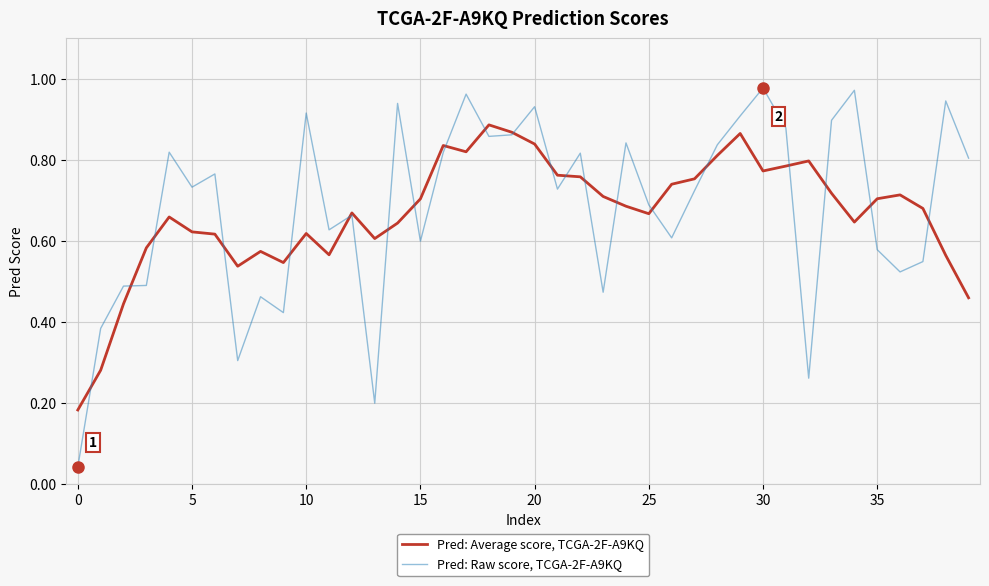

List the series in order of their overall mean, lowest first.

Pred: Average score, TCGA-2F-A9KQ, Pred: Raw score, TCGA-2F-A9KQ